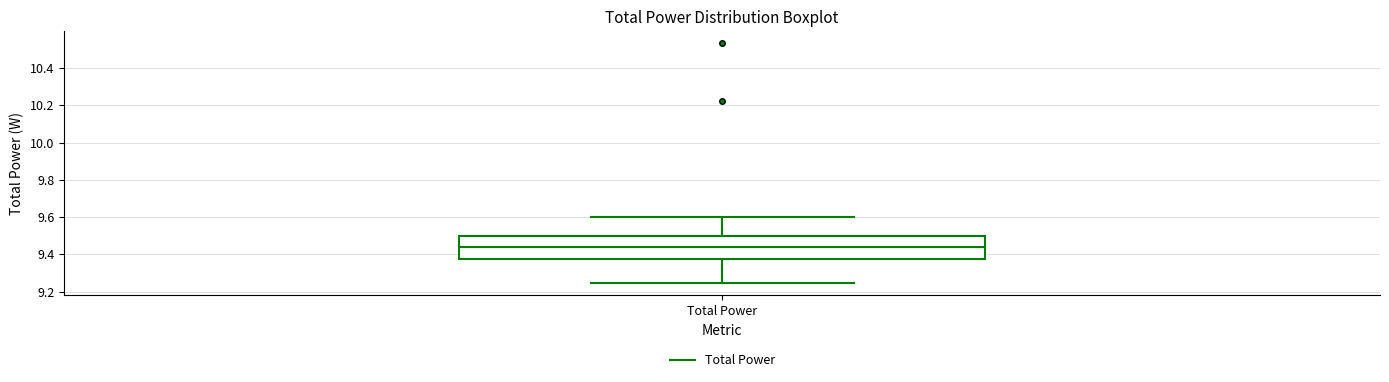

Where is the upper edge of the box for Total Power on the y-axis? The values are not printed on the chart, so give them approximately, as read against the axis.

9.50